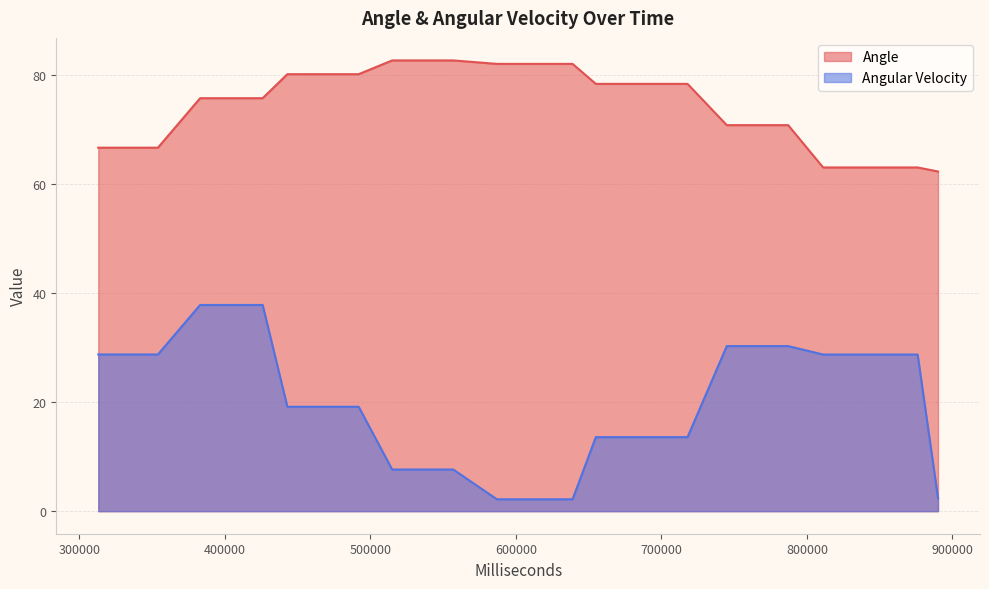

List the series in order of their peak value, highest first.

Angle, Angular Velocity